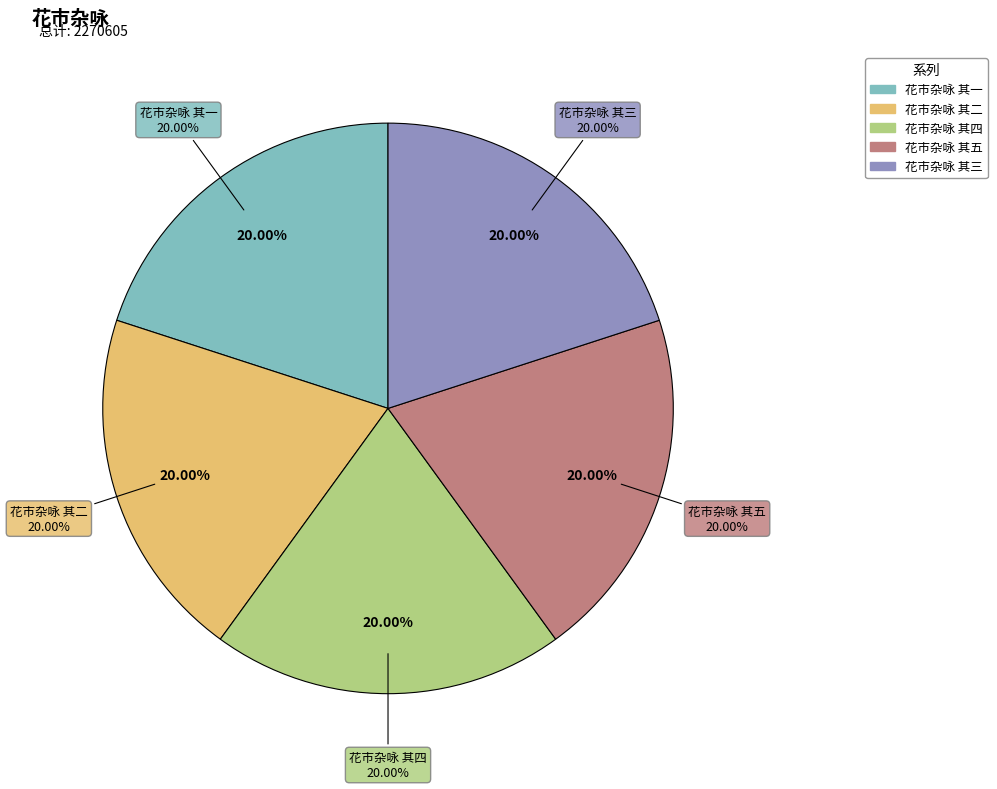

Which has a higher value, 花市杂咏 其三 or 花市杂咏 其四?

花市杂咏 其四